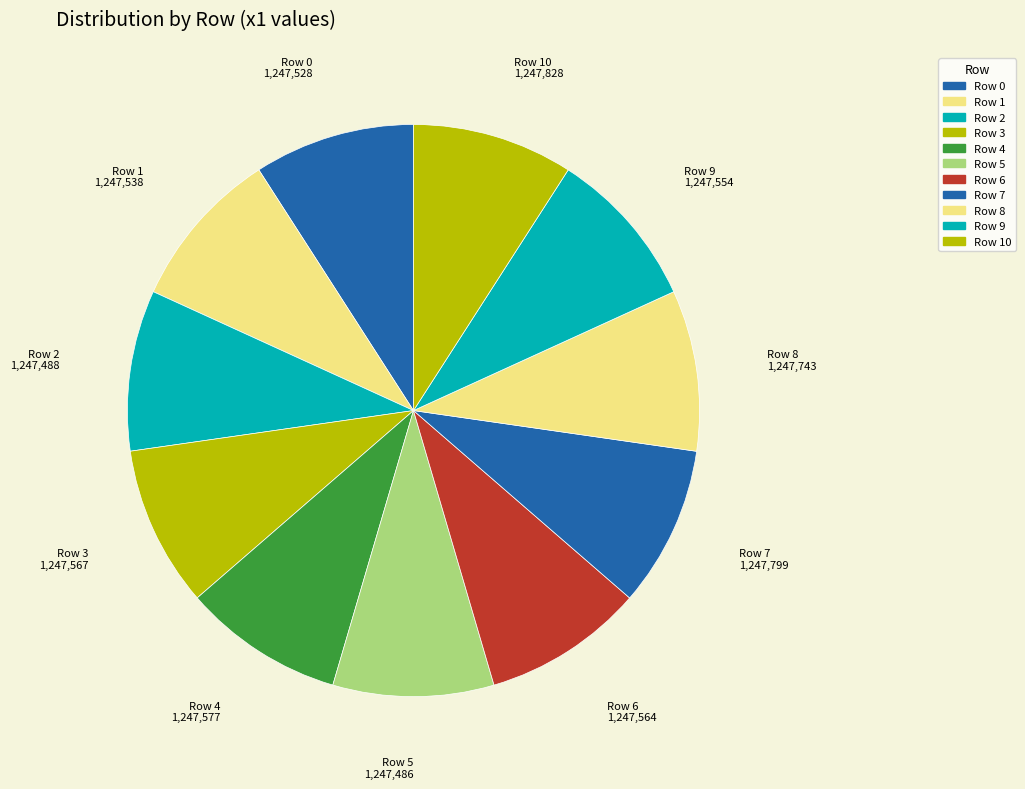

The Row 9 slice represents 9% of the pie. True or false?

True